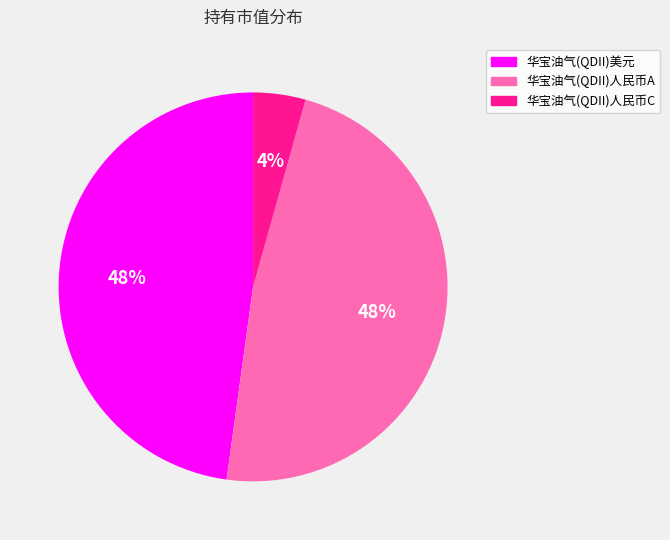

What percentage is the 华宝油气(QDII)美元 slice, to the nearest percent?

48%